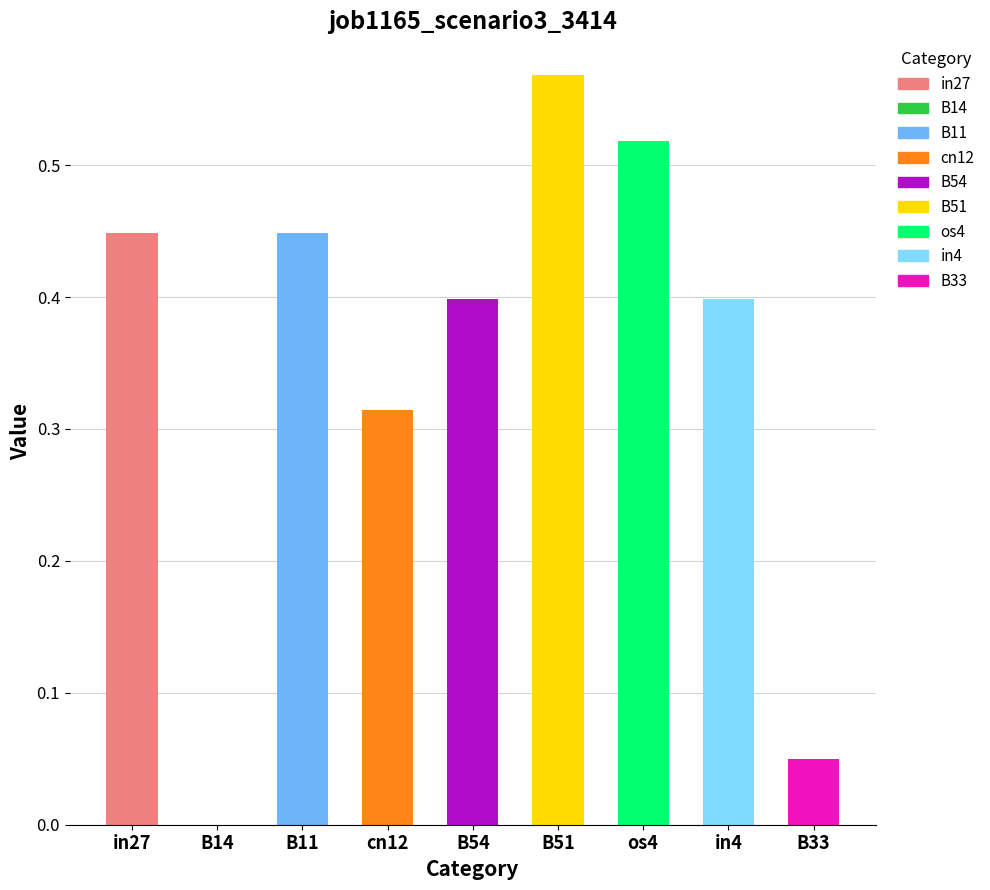

Reading left to right, what are all the values shown in this chart?

in27=0.4	B14=0.0	B11=0.4	cn12=0.3	B54=0.4	B51=0.6	os4=0.5	in4=0.4	B33=0.0